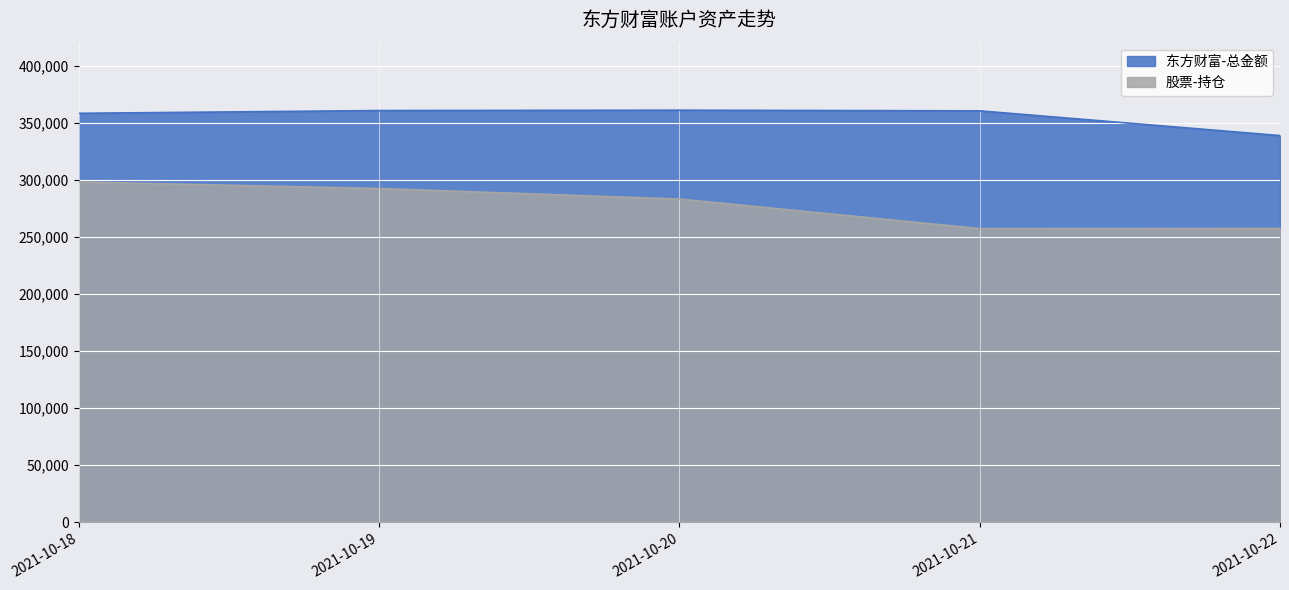

List the series in order of their overall mean, highest first.

东方财富-总金额, 股票-持仓